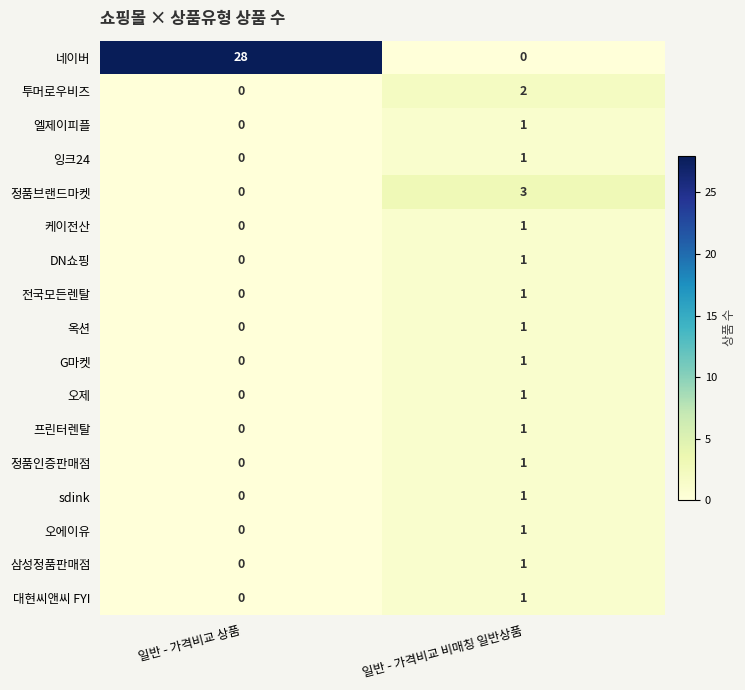

True or false: 옥션 has a value of 0 at 일반 - 가격비교 비매칭 일반상품.

False